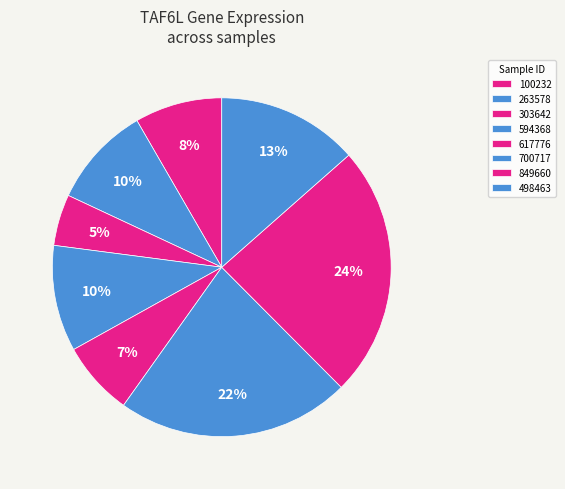

To the nearest percent, what percentage of the pie is 498463?

13%